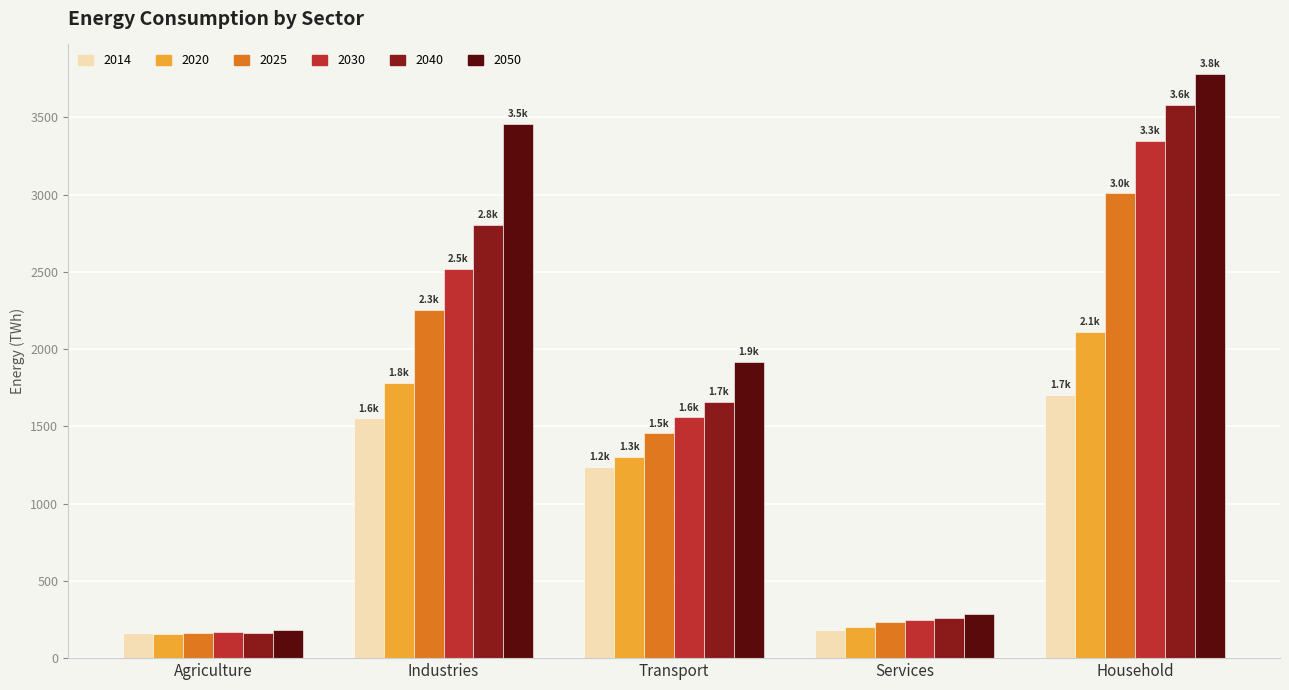

How many bars are there in each group?

6